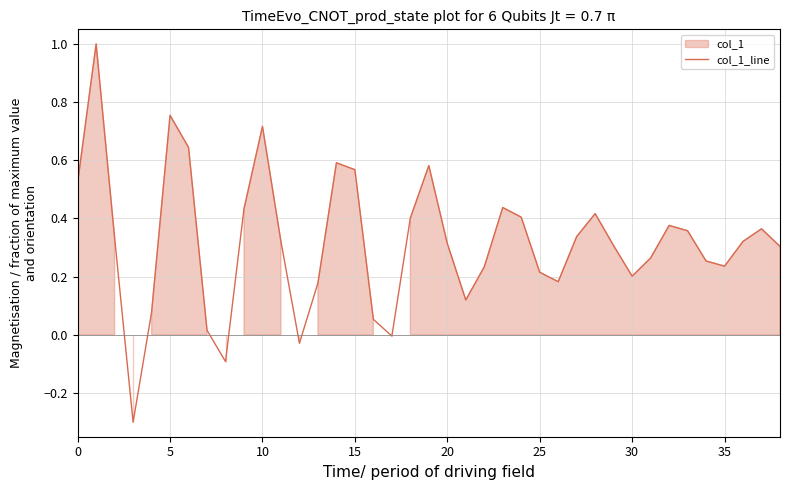

What is the change in value from 9 to 30?

-0.2